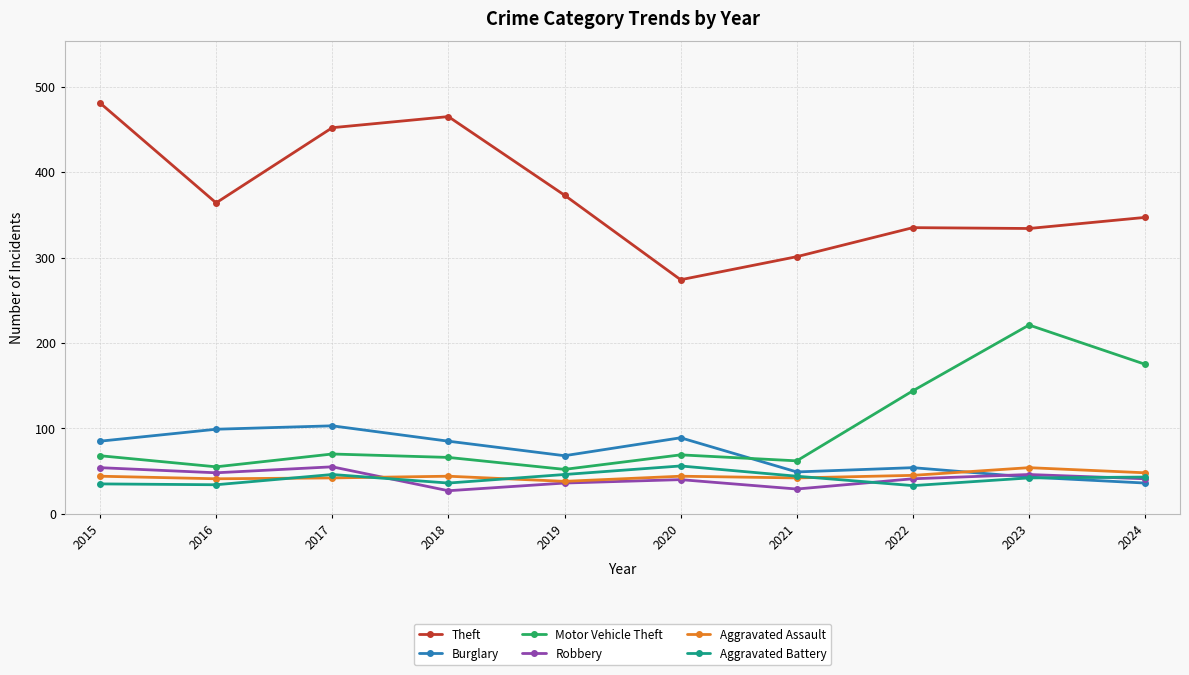

True or false: Motor Vehicle Theft has a value of 104 at 2021.

False